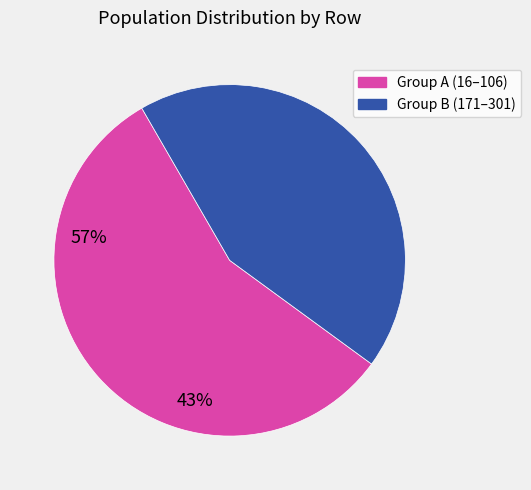

Is there any slice that represents more than half of the pie?

Yes